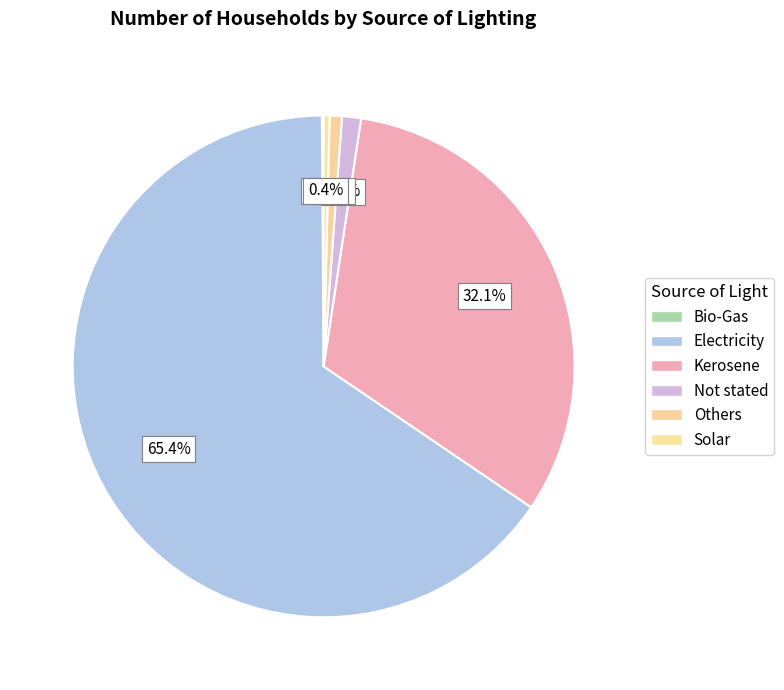

True or false: Kerosene accounts for 21% of the total.

False